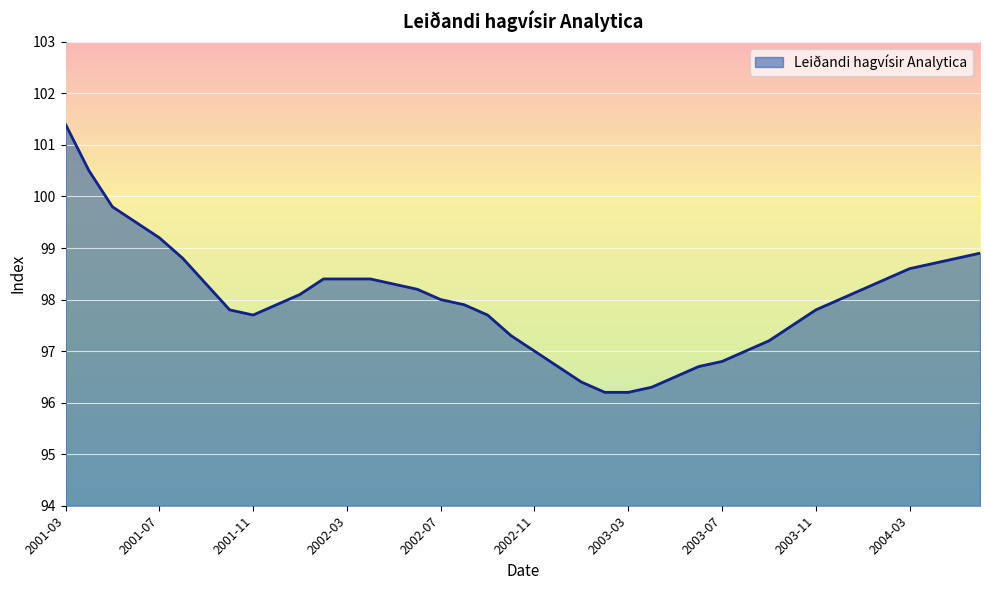

Reading left to right, what are all the values shown in this chart?

101.4	100.5	99.8	99.5	99.2	98.8	98.3	97.8	97.7	97.9	98.1	98.4	98.4	98.4	98.3	98.2	98.0	97.9	97.7	97.3	97.0	96.7	96.4	96.2	96.2	96.3	96.5	96.7	96.8	97.0	97.2	97.5	97.8	98.0	98.2	98.4	98.6	98.7	98.8	98.9